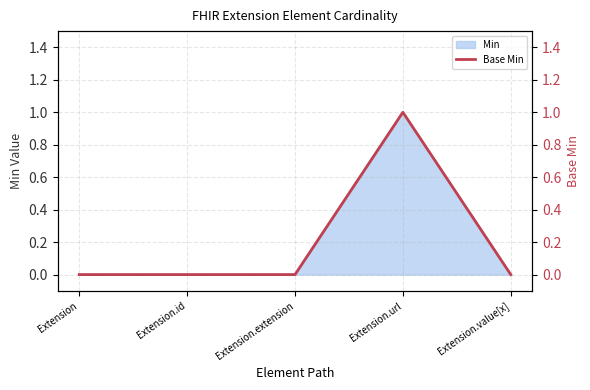

List the labels in order of value, smallest first.

Extension, Extension.id, Extension.extension, Extension.value[x], Extension.url